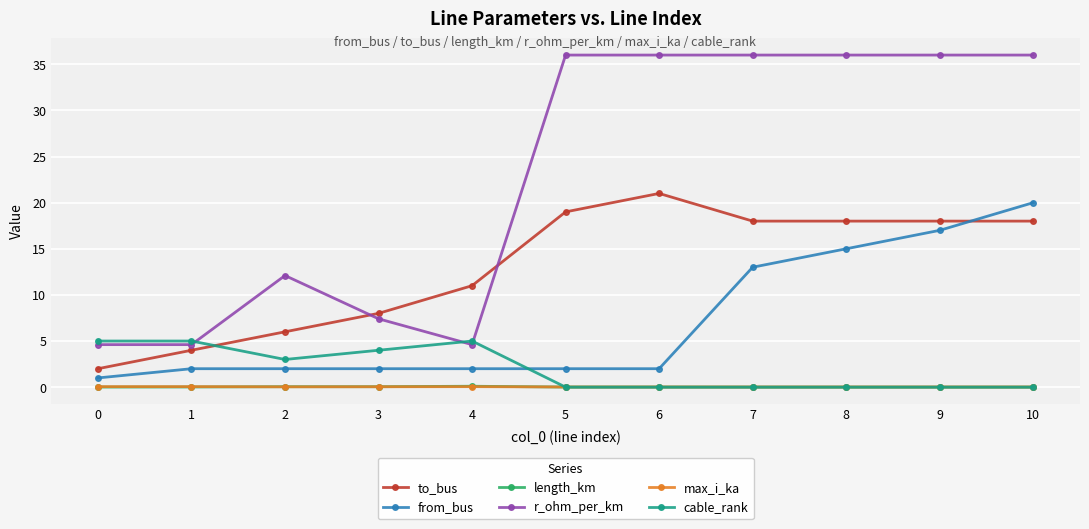

What is the sum of all to_bus values?

143.0